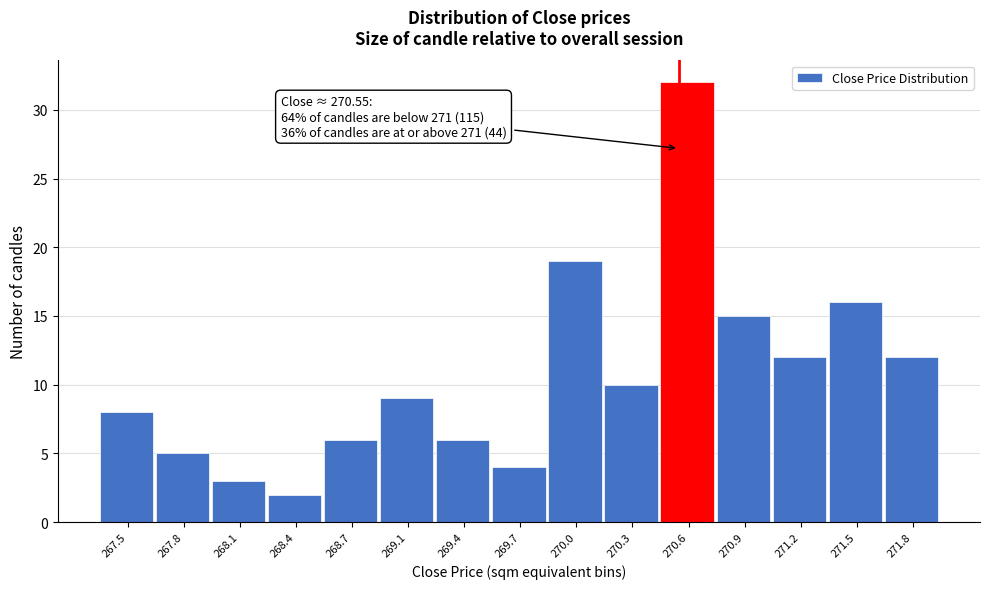

Which range on the x-axis has the tallest bar?

270.45 to 270.76